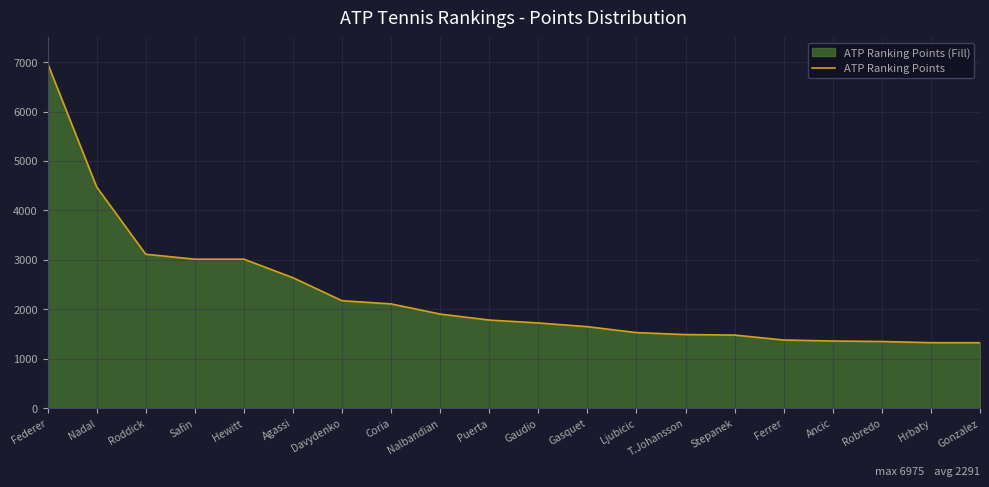

What is the minimum value shown in the chart?

1325